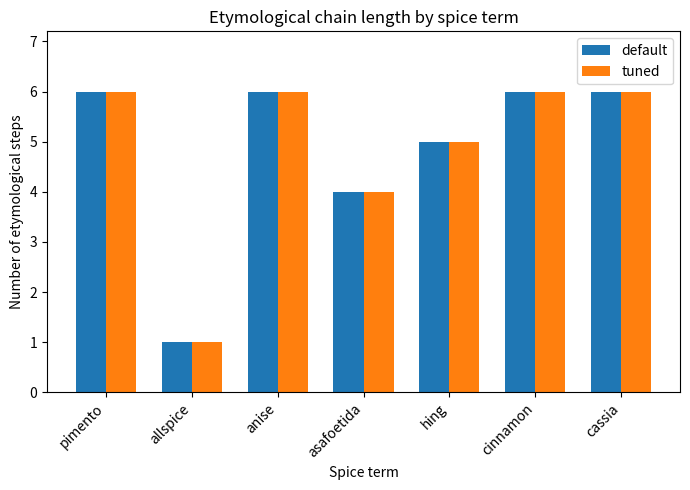

Which category has the lowest value in the default series?

allspice